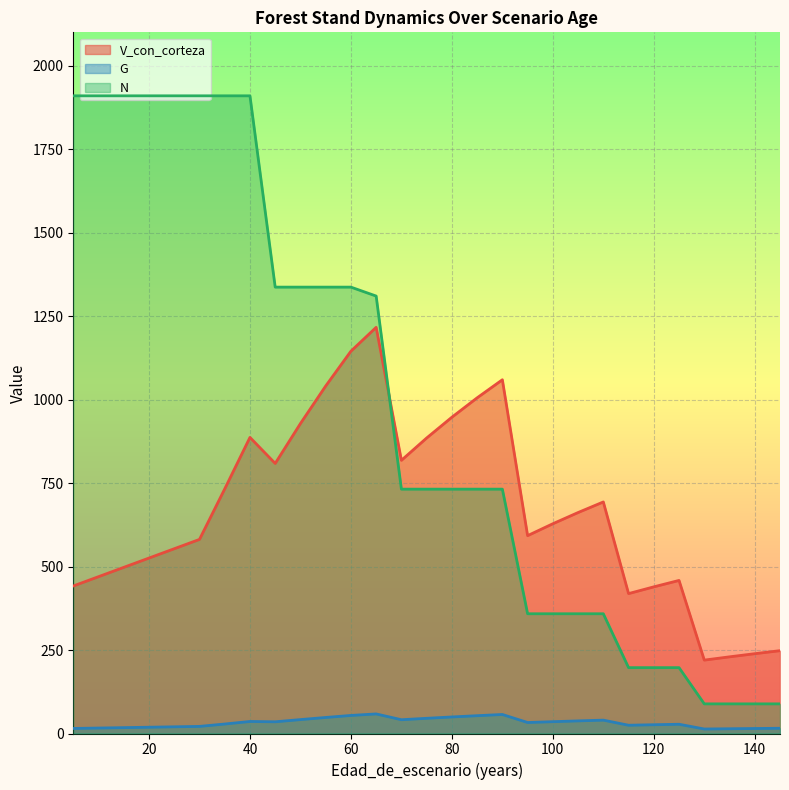

Between 105 and 85, which is larger?

85